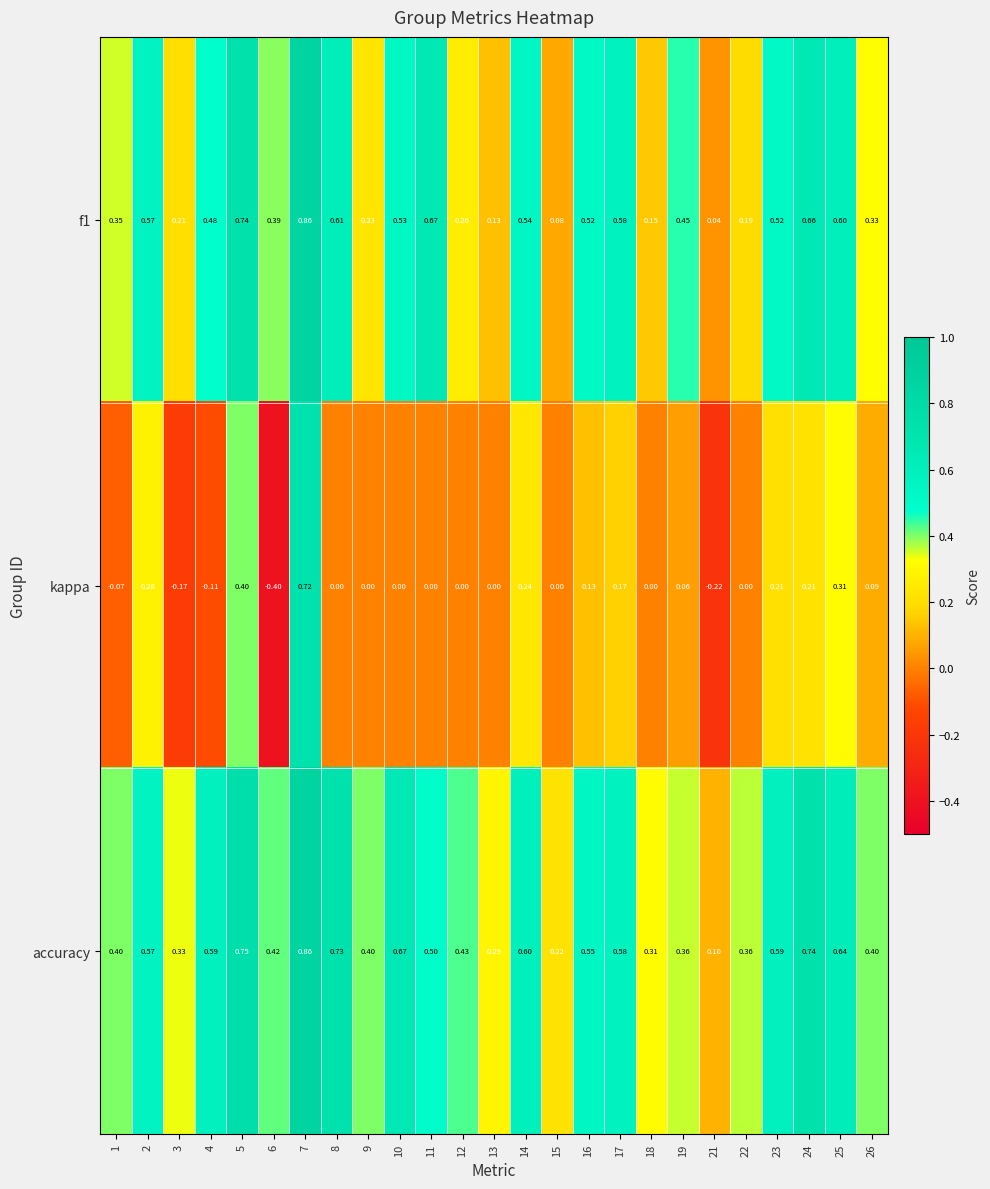

Between 6 and 15, which series saw the biggest shift?

kappa